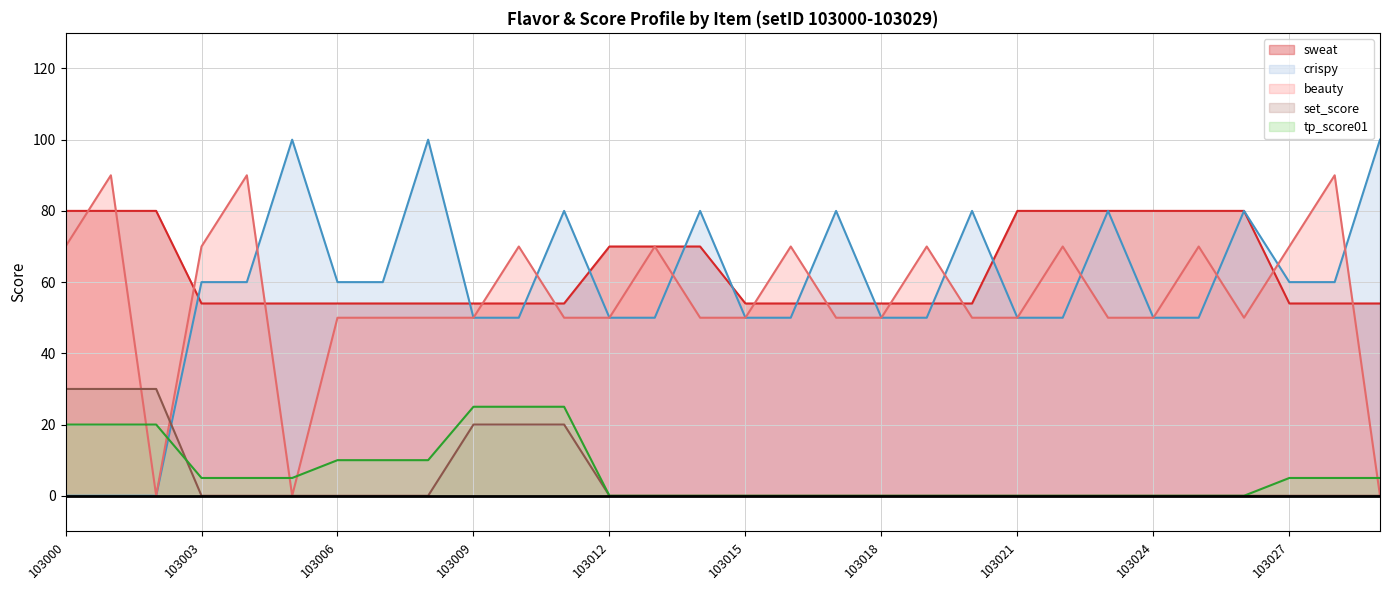

At which category is the sum across all series the highest?

103011